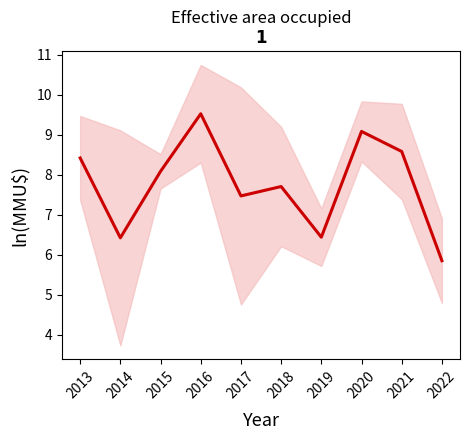

Rank the categories by value from lowest to highest.

2022, 2014, 2019, 2017, 2018, 2015, 2013, 2021, 2020, 2016